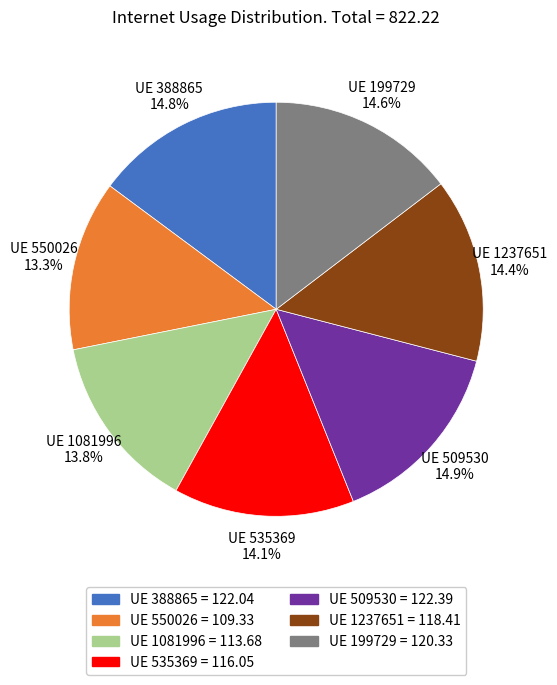

How many segments does this pie chart have?

7